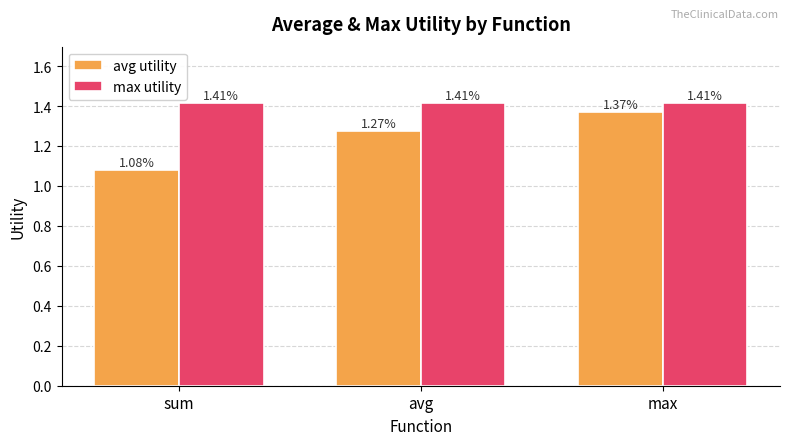

Is the value of avg utility at sum greater than the value of max utility at sum?

No